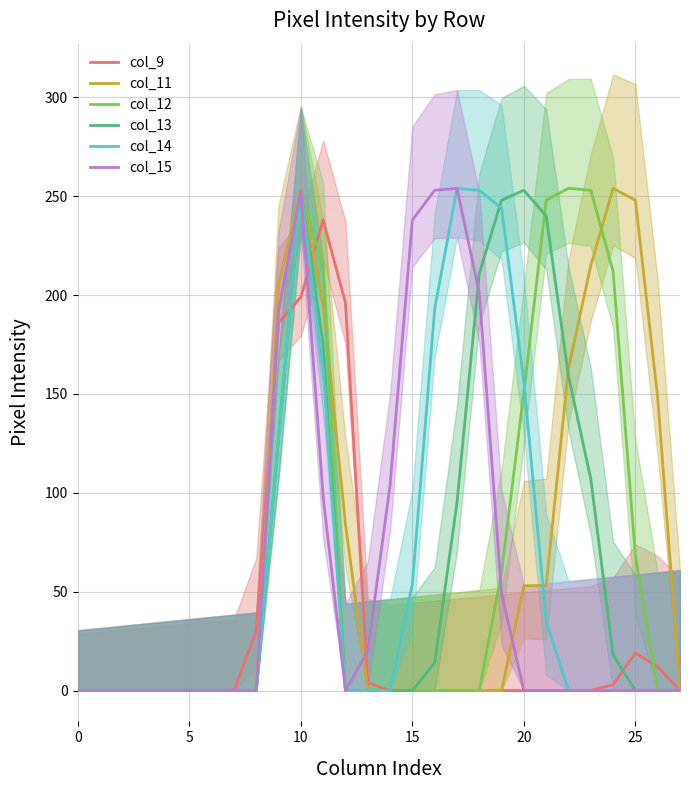

Is it true that col_9 equals 152 at 0?

False